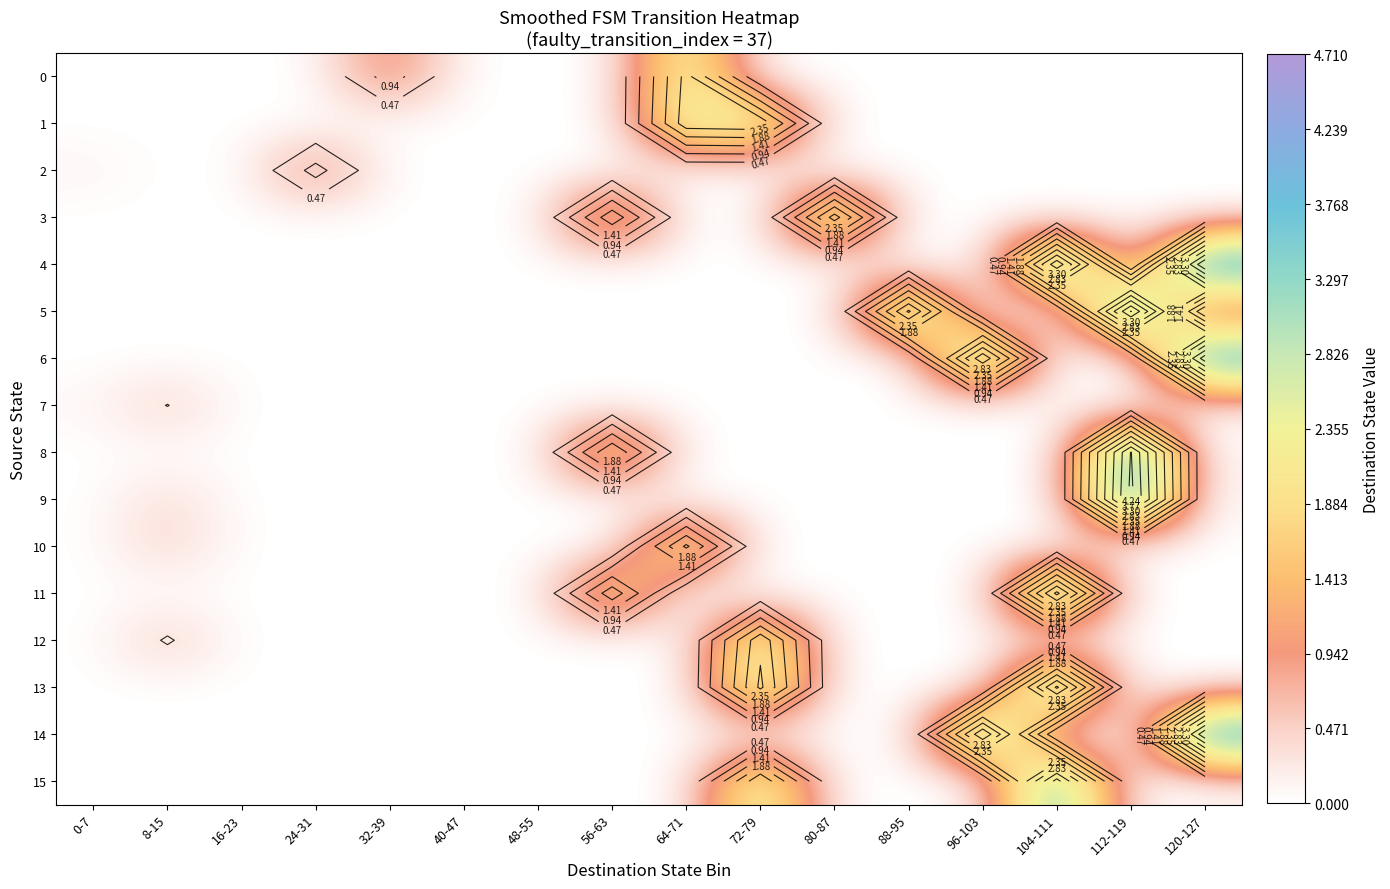

What is the difference between the maximum and second lowest values in the 3 series?

3.0